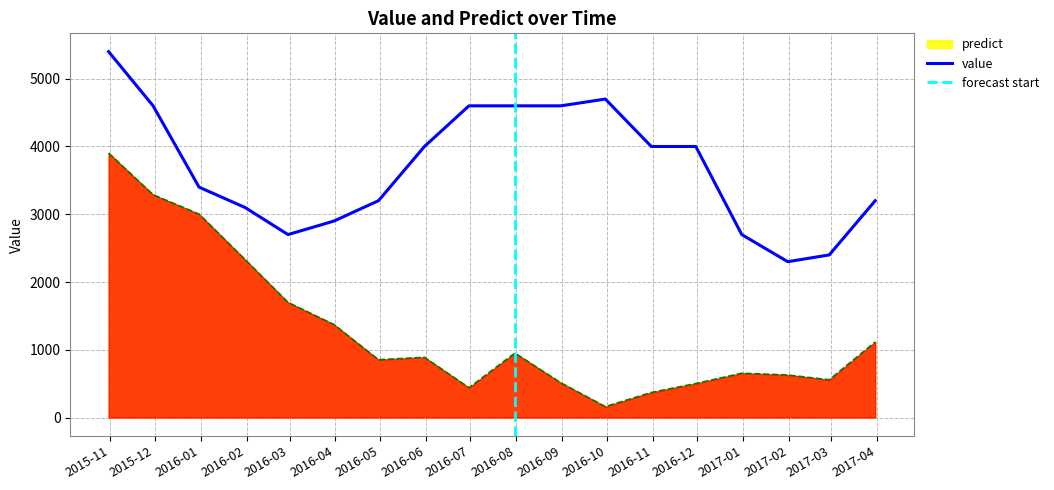

How many data points in predict are less than 889?

9